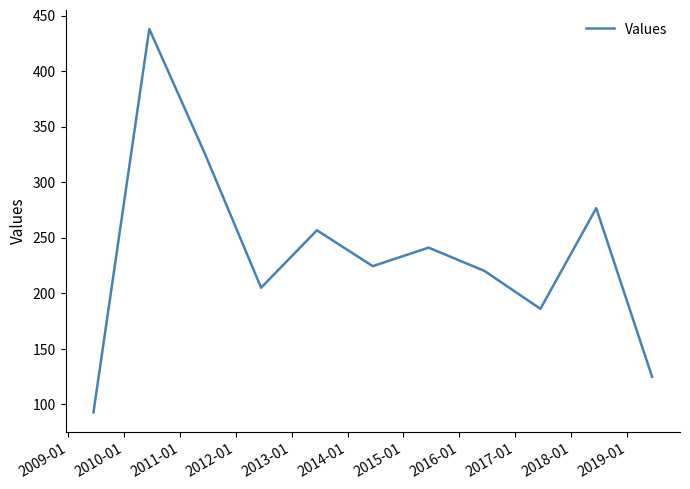

What is the maximum value shown in the chart?

438.0